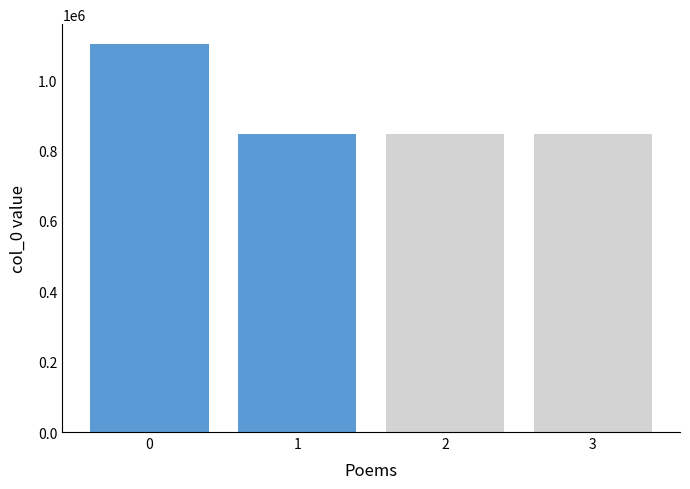

Does the chart contain stacked bars?

No